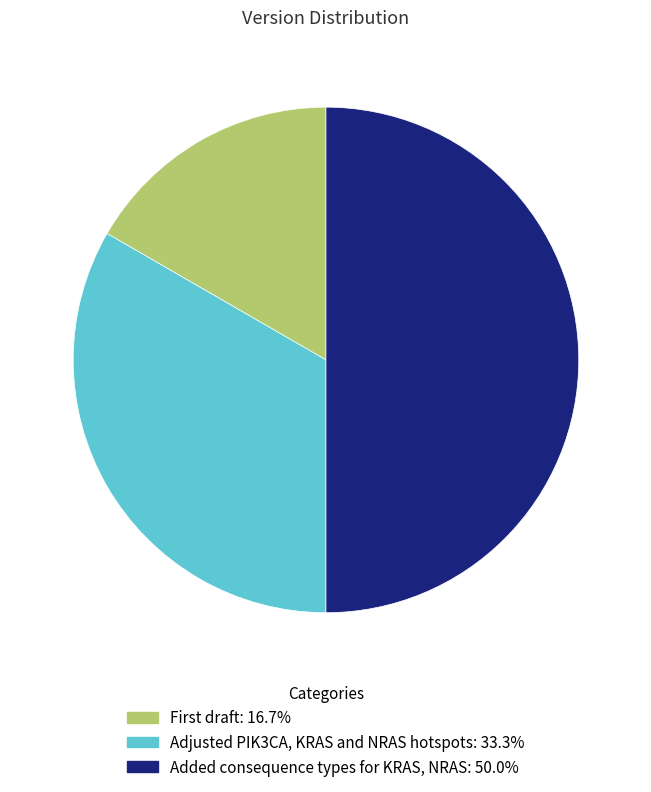

Is Adjusted PIK3CA, KRAS and NRAS hotspots: 33.3% the majority of the pie?

No